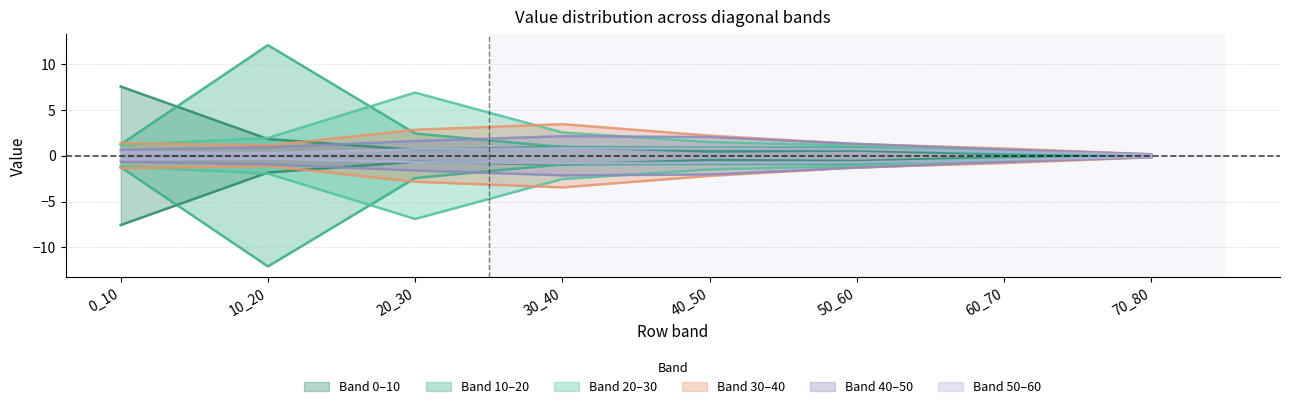

True or false: 50_60 and 20_30 cross at least once.

False